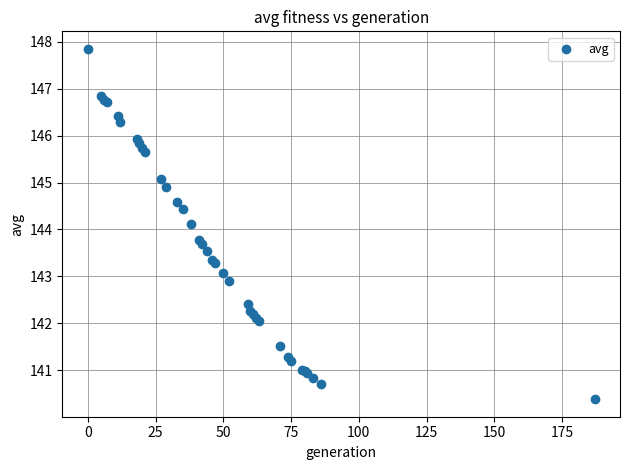

What Y value in the scatter plot is closest to 144?

144.1